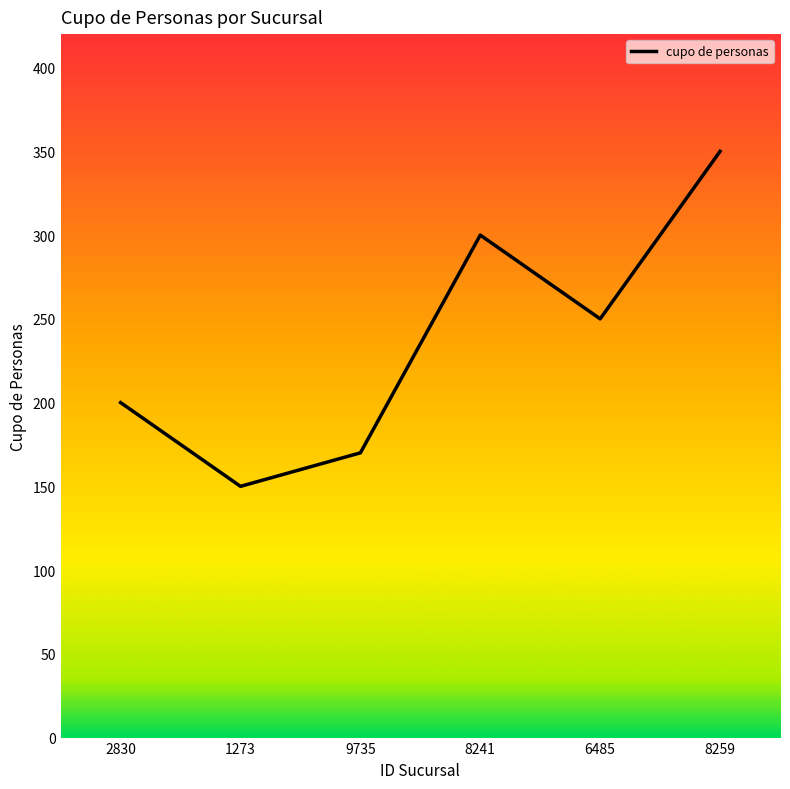

What is the smallest value displayed?

150